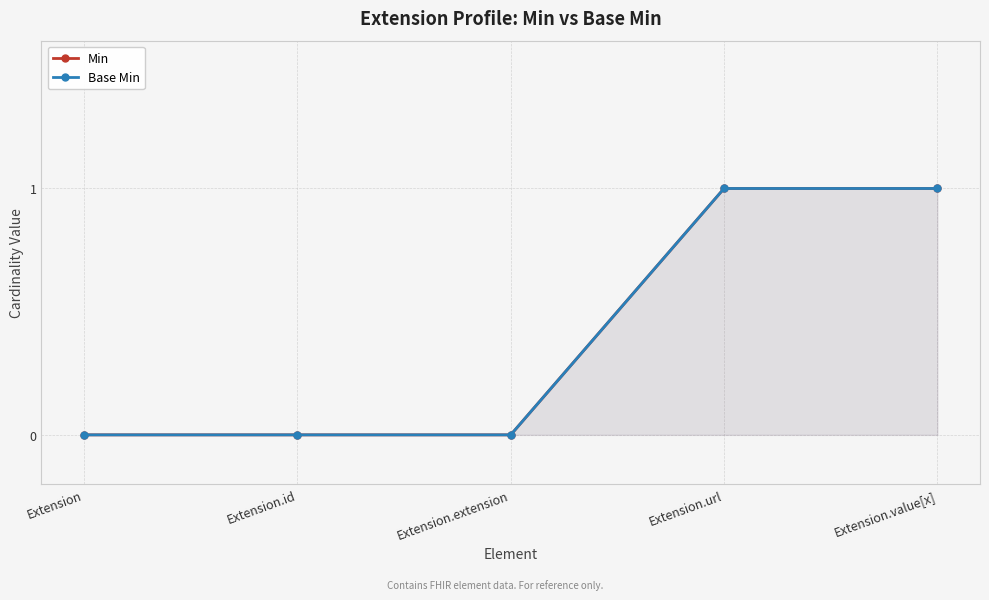

Reading left to right, transcribe all the data shown in this chart.

Min: 0	0	0	1	1
Base Min: 0	0	0	1	1